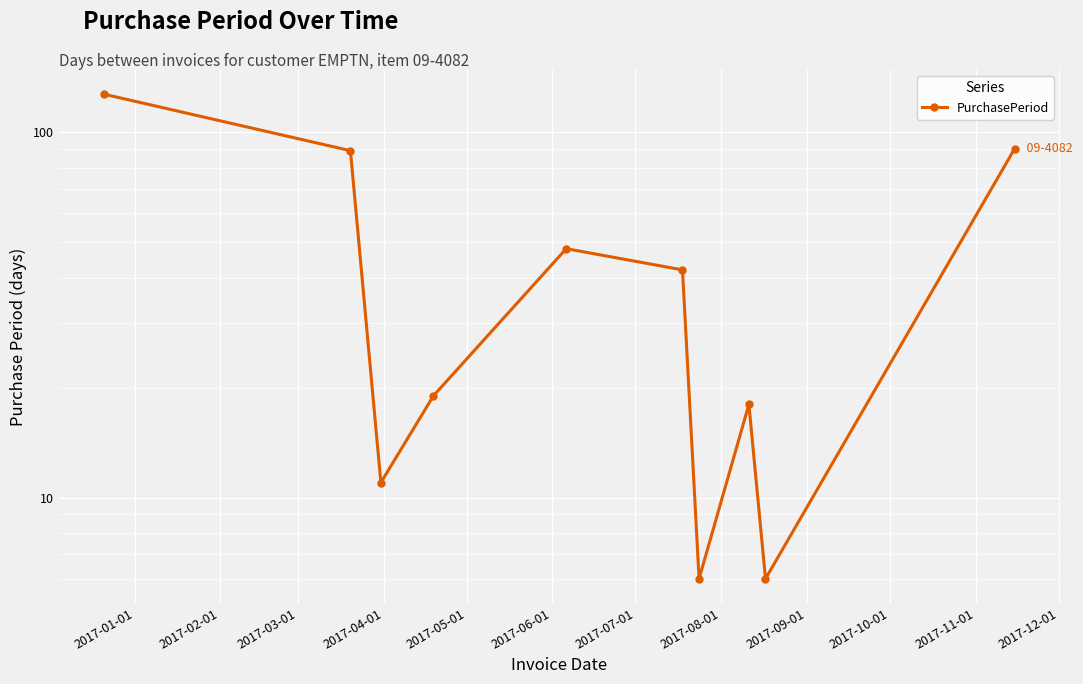

The value at 2017-08-01 is 5. True or false?

False